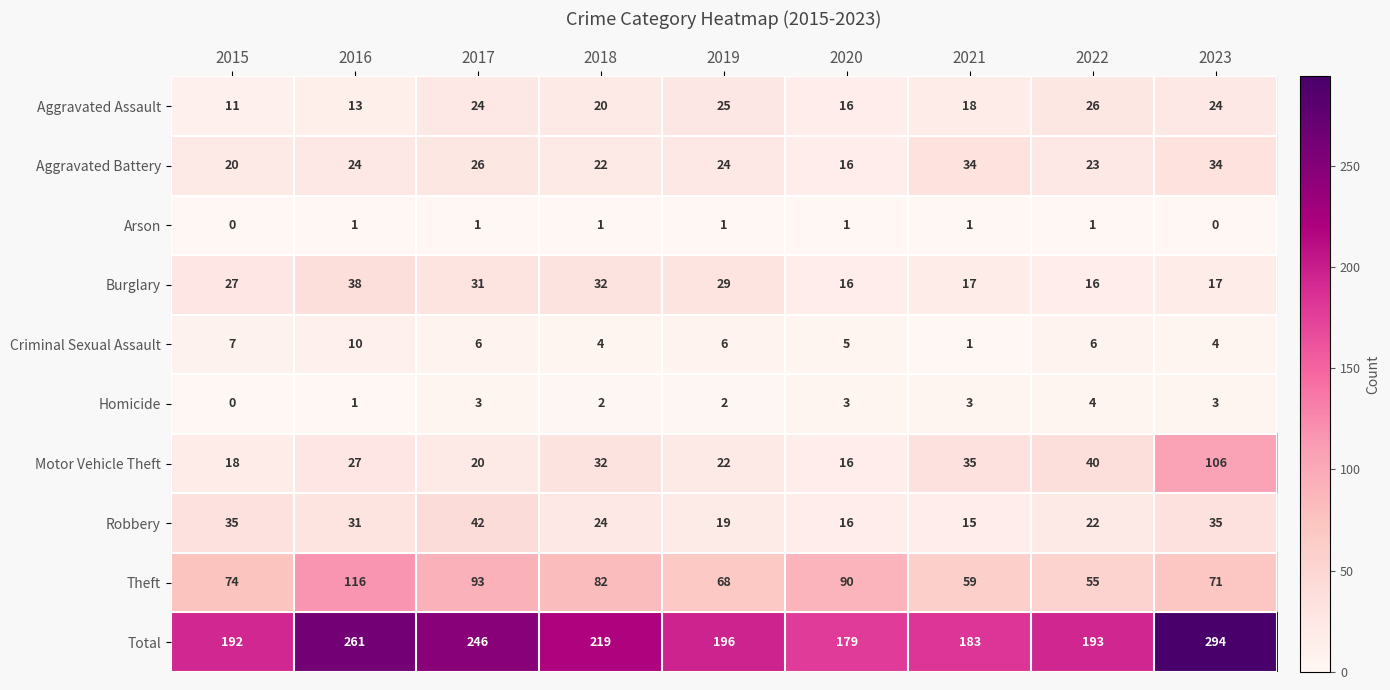

What is the average value of the Robbery series?

27